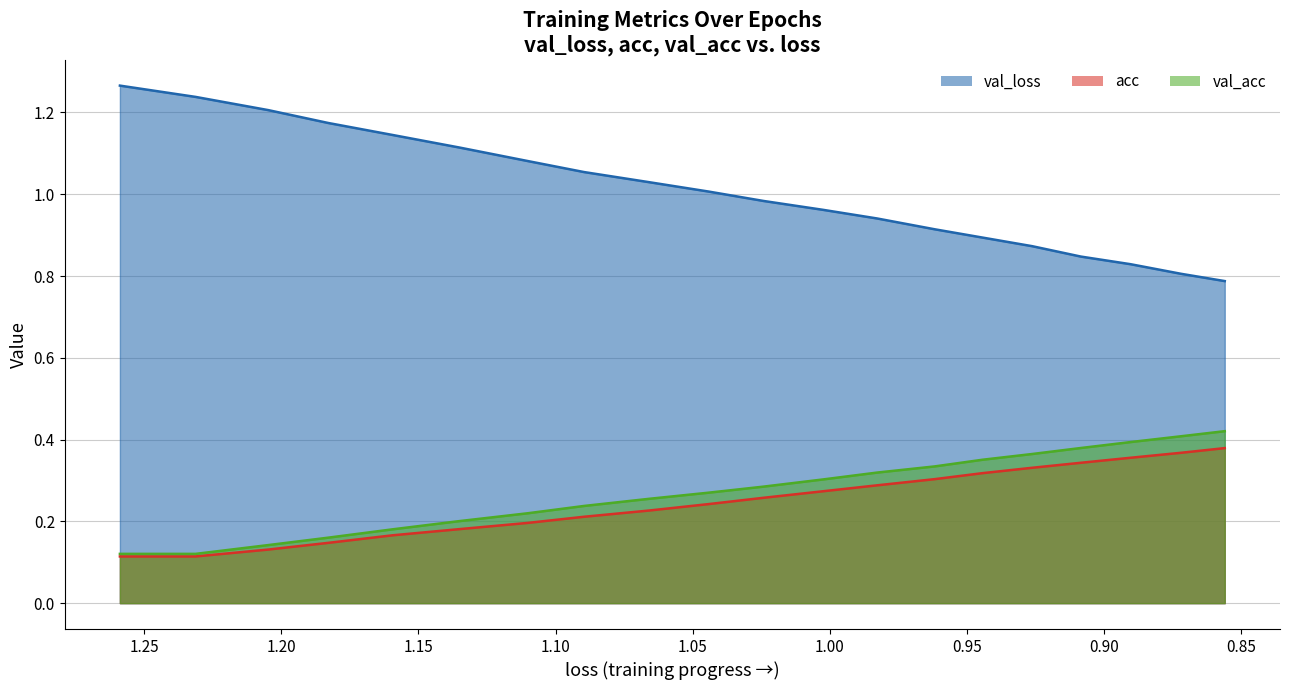

How many data points in val_loss are less than 1?

10